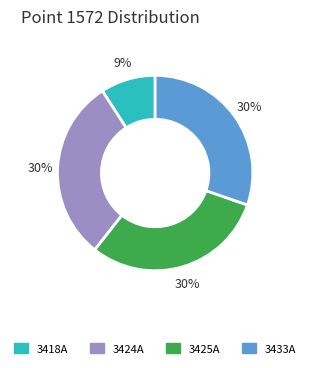

Does 3433A represent more than half of the total?

No